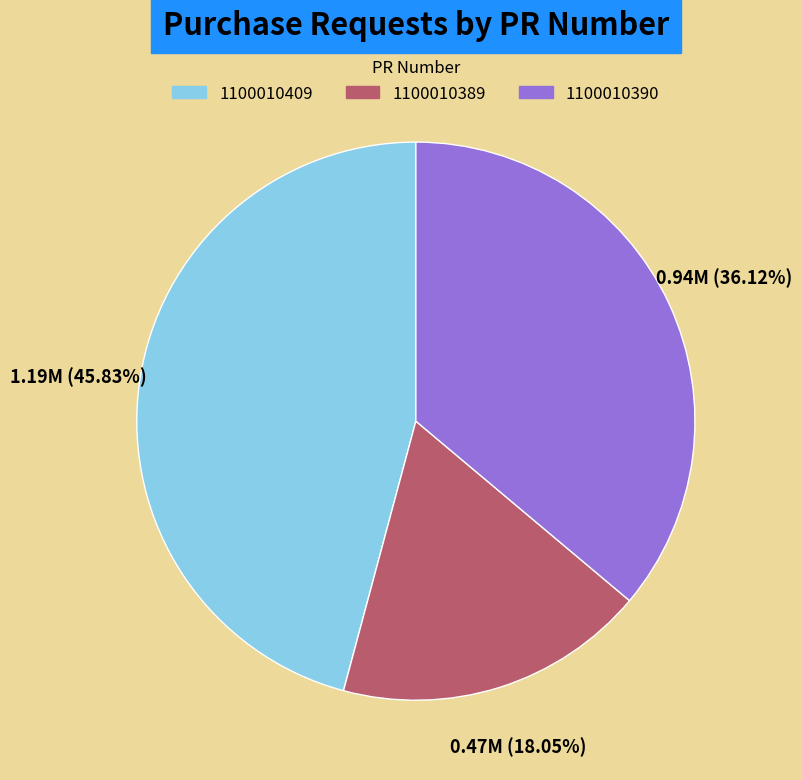

Is there any slice that represents more than half of the pie?

No